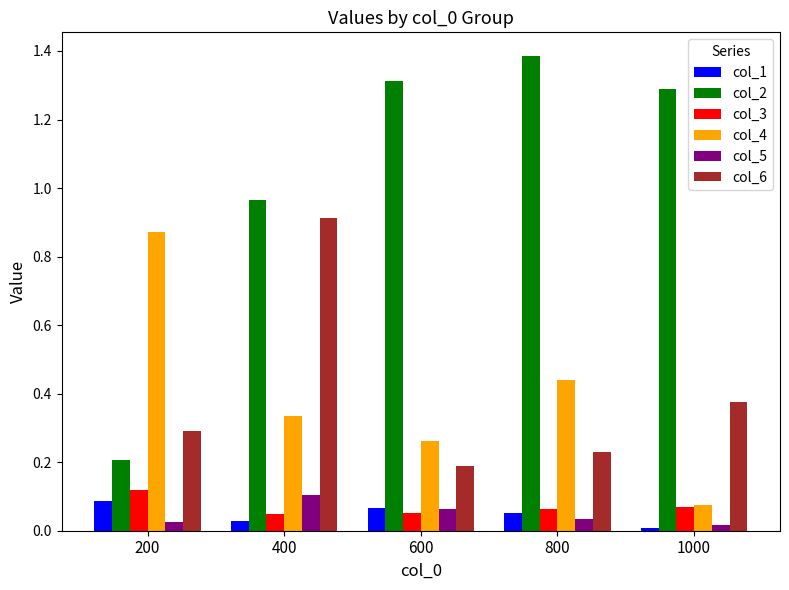

Does the chart contain any negative values?

No